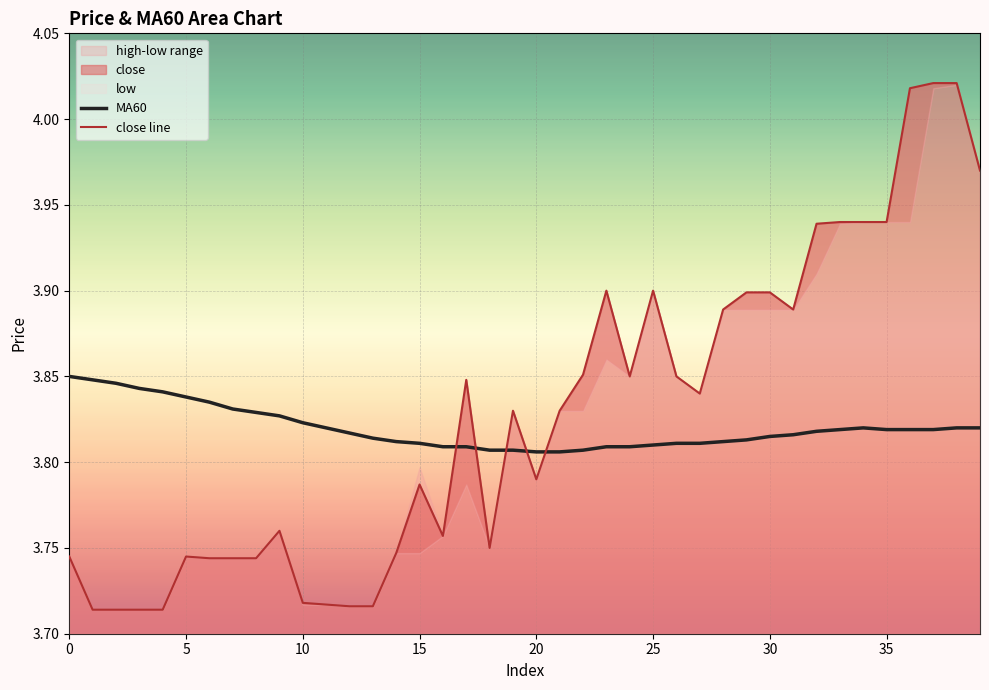

How many lines are shown in the chart?

2